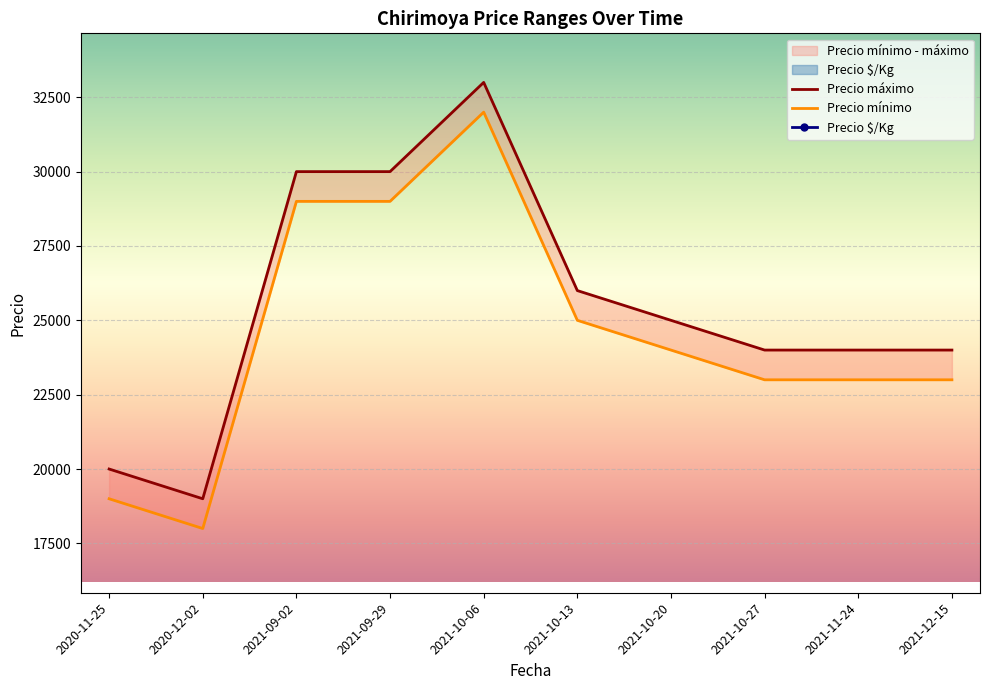

What is the label of the 6th point from the right?

2021-10-06